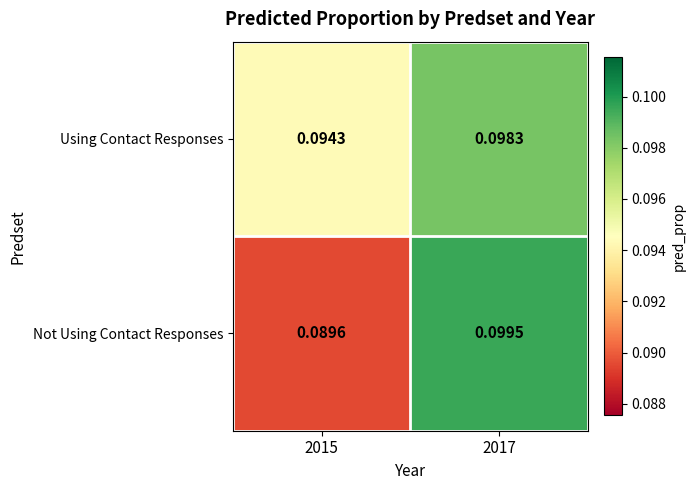

Between 2015 and 2017, which series saw the biggest shift?

Not Using Contact Responses